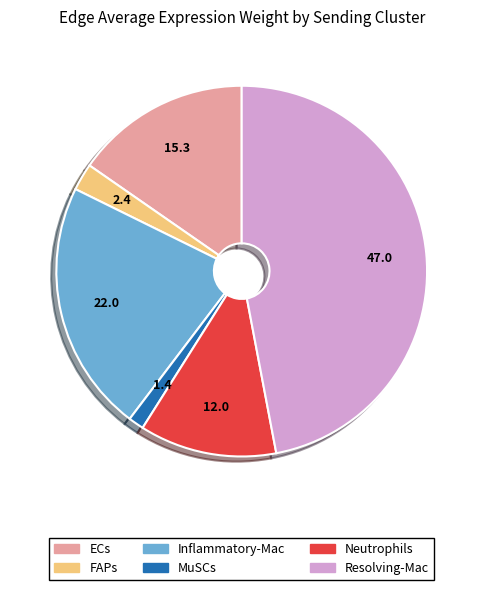

What is the ratio of the value at Inflammatory-Mac to the value at FAPs?

9.3